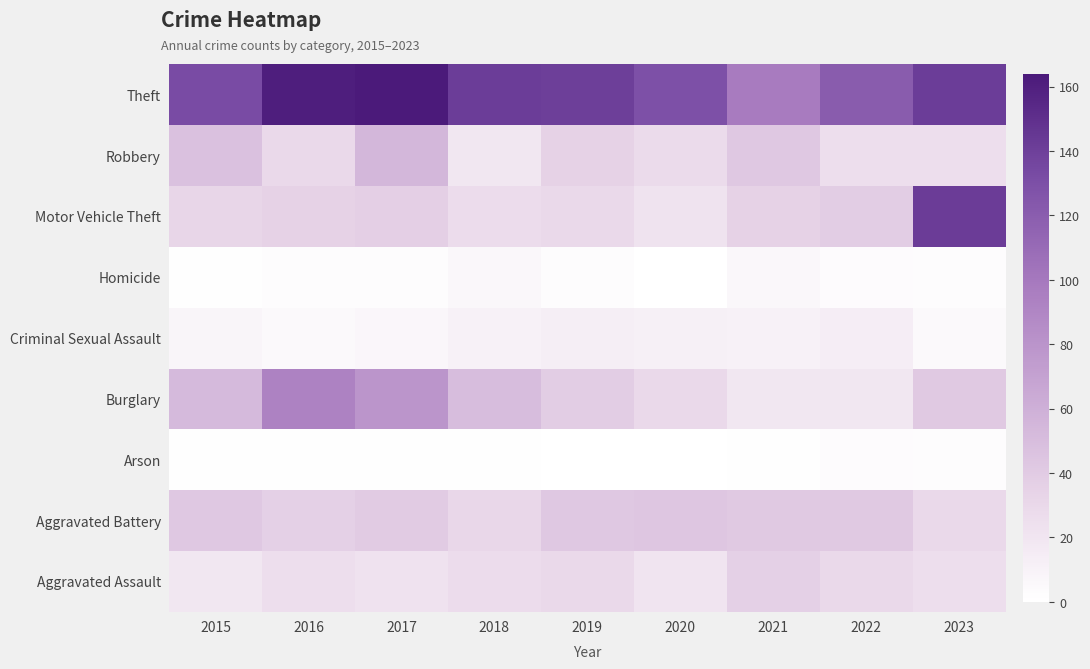

List the series in order of their peak value, lowest first.

Arson, Homicide, Criminal Sexual Assault, Aggravated Assault, Aggravated Battery, Robbery, Burglary, Motor Vehicle Theft, Theft